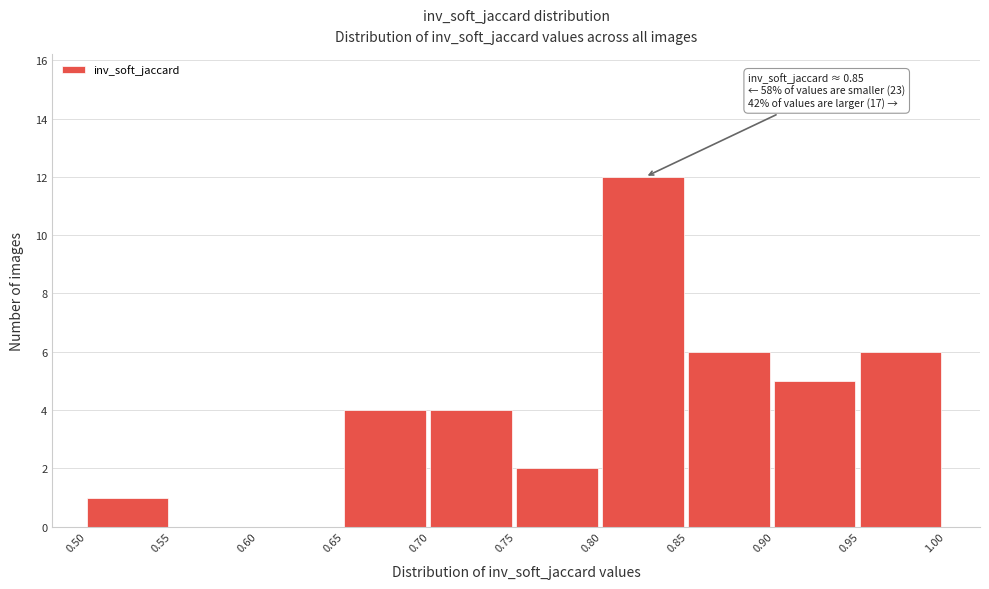

Which range on the x-axis has the tallest bar?

0.80 to 0.85